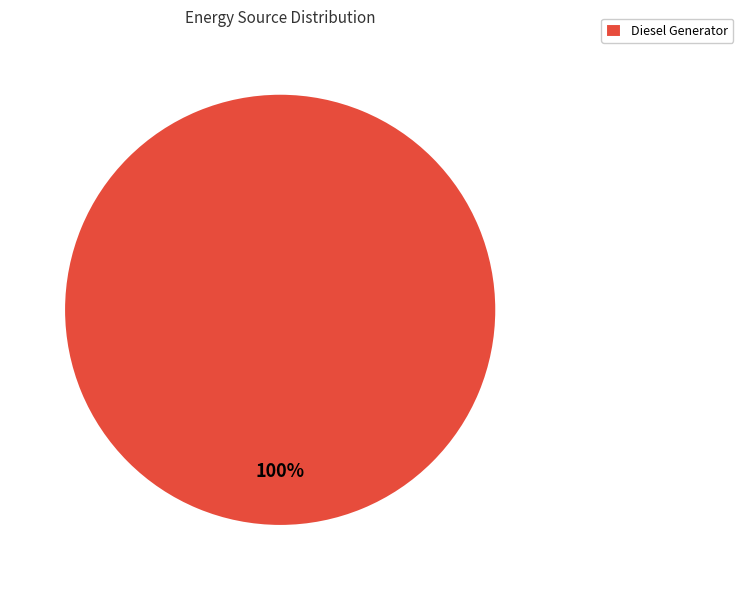

How many segments does this pie chart have?

1